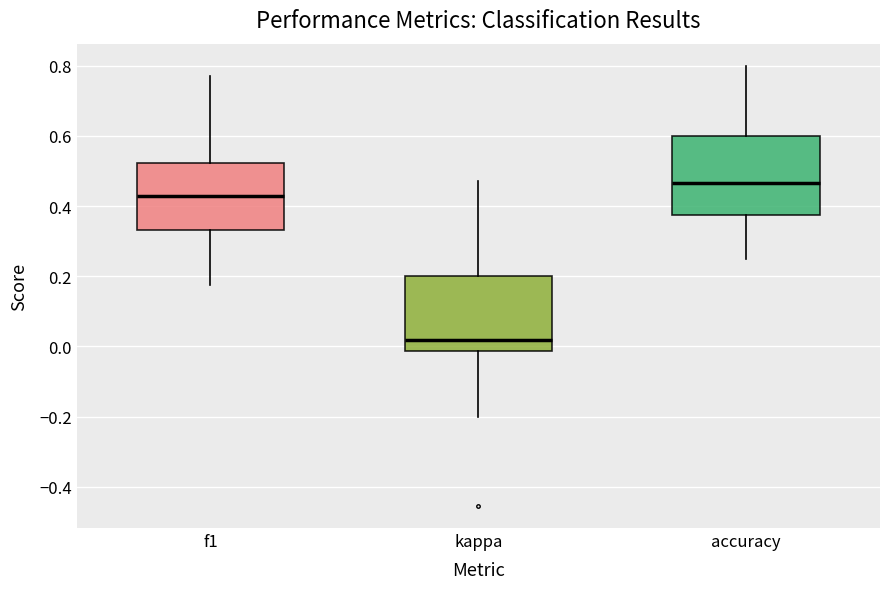

Which box's median line is the highest?

accuracy